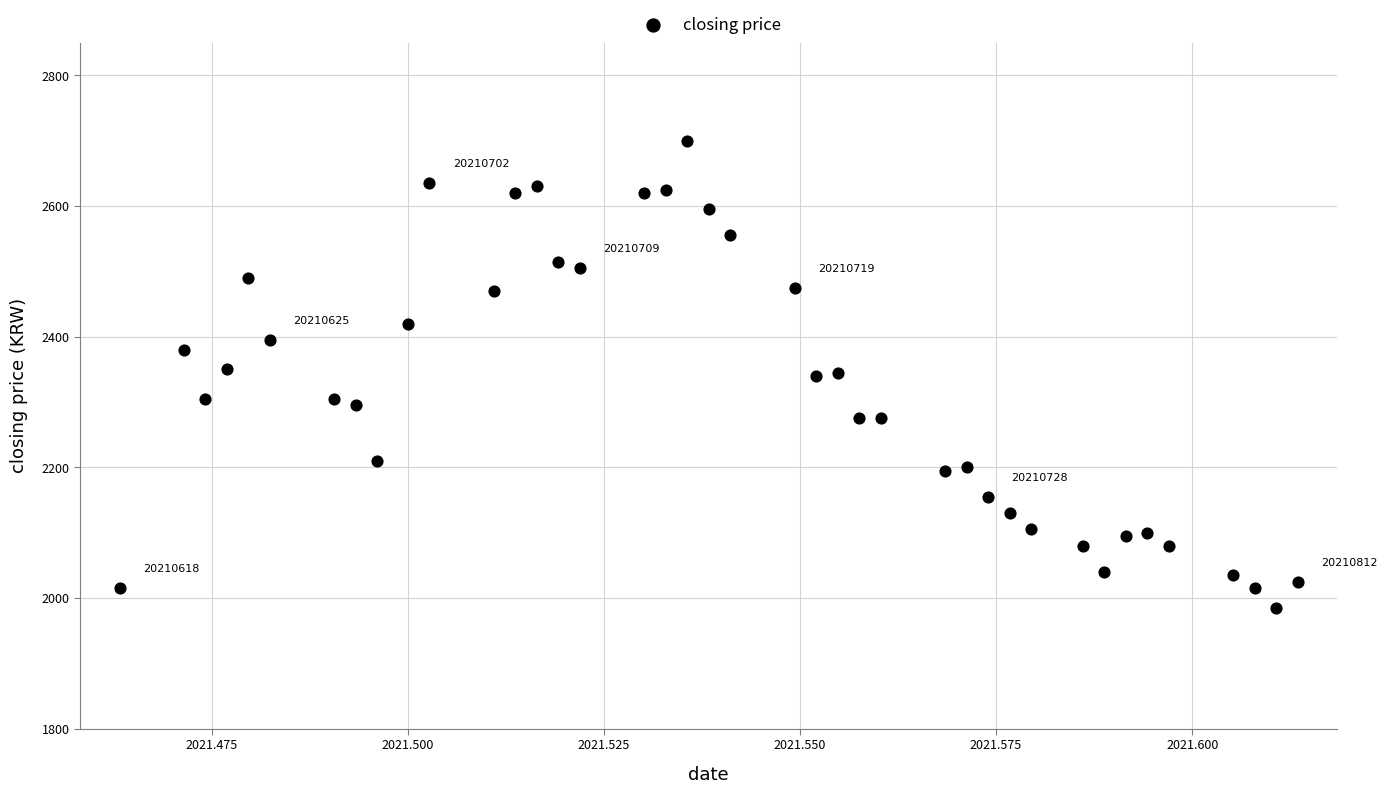

What is the range of Y values (max minus min)?

715